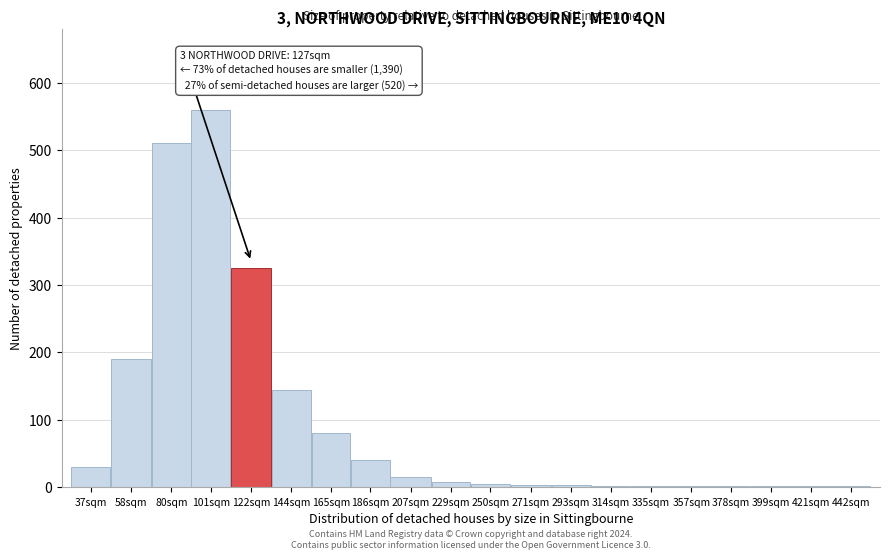

What is the sum of all values?

1929